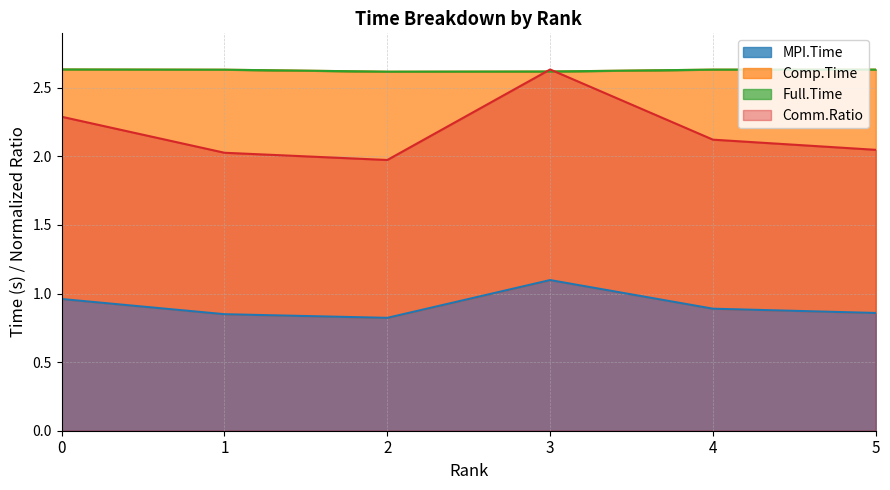

Which series has the largest total across all categories?

Full.Time